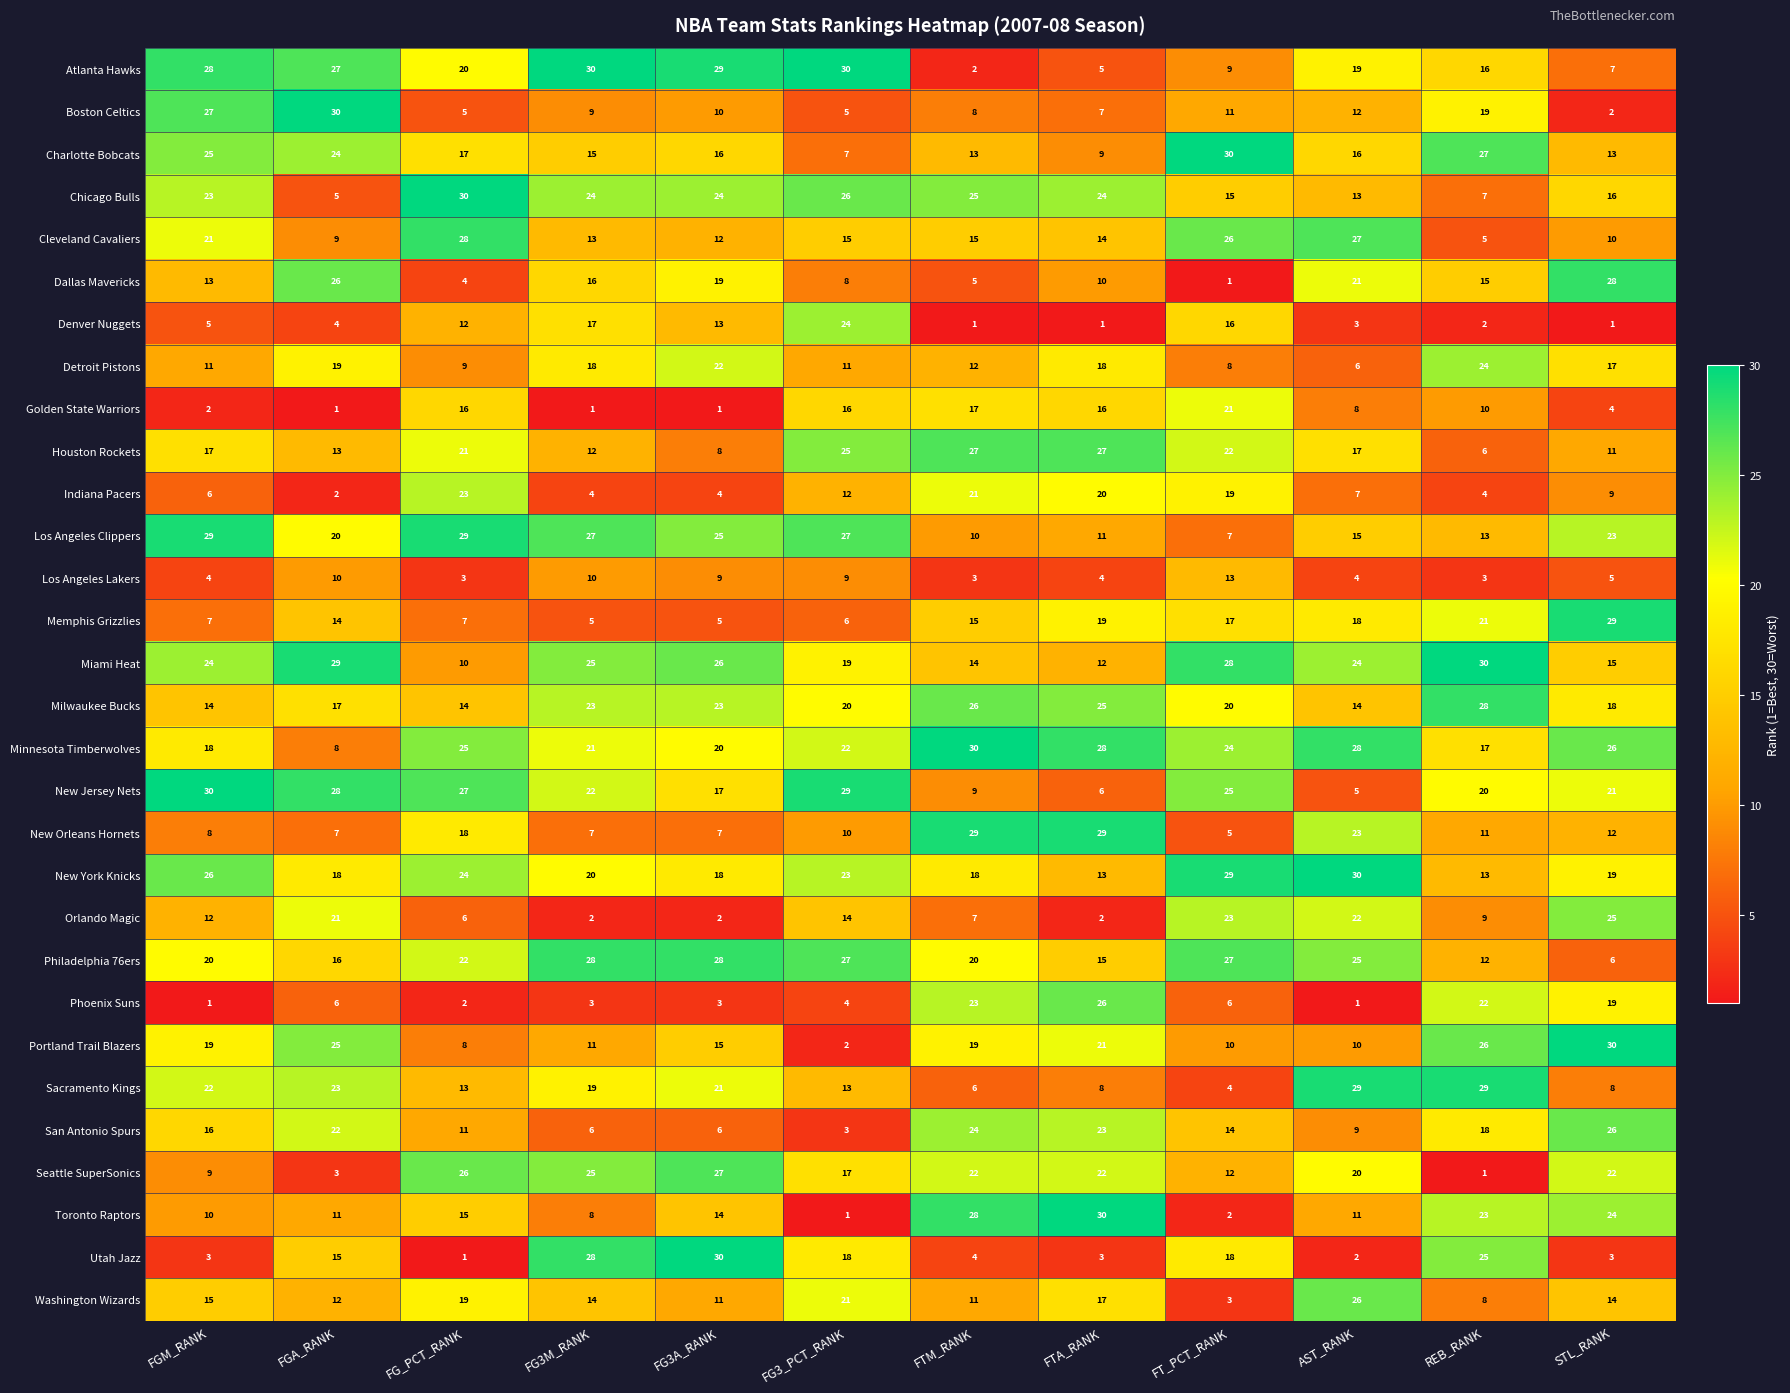

At how many categories does at least one series exceed 1?

12